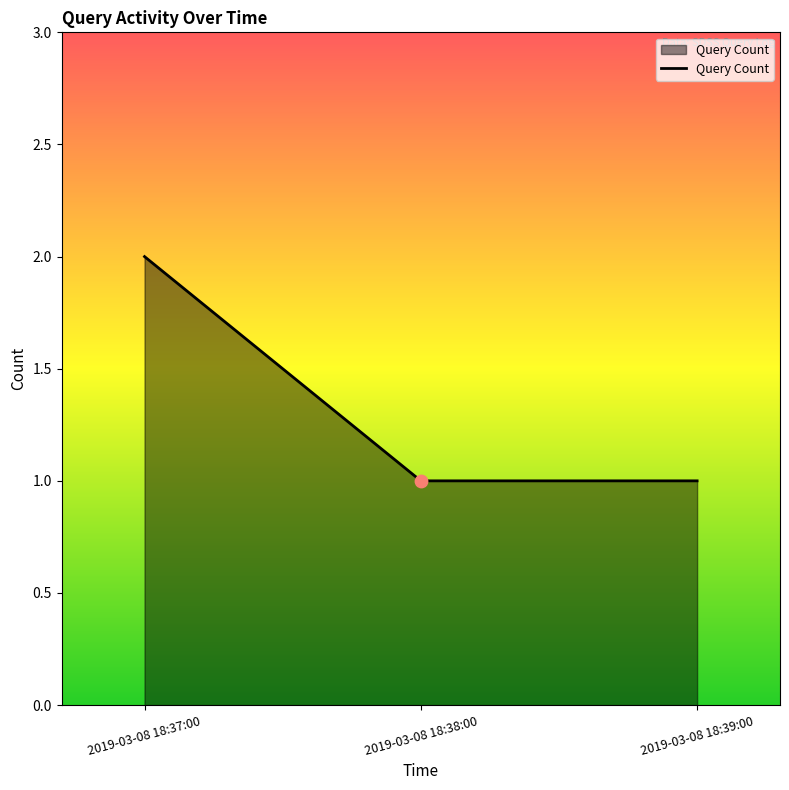

Which has a higher value, 2019-03-08 18:37:00 or 2019-03-08 18:39:00?

2019-03-08 18:37:00